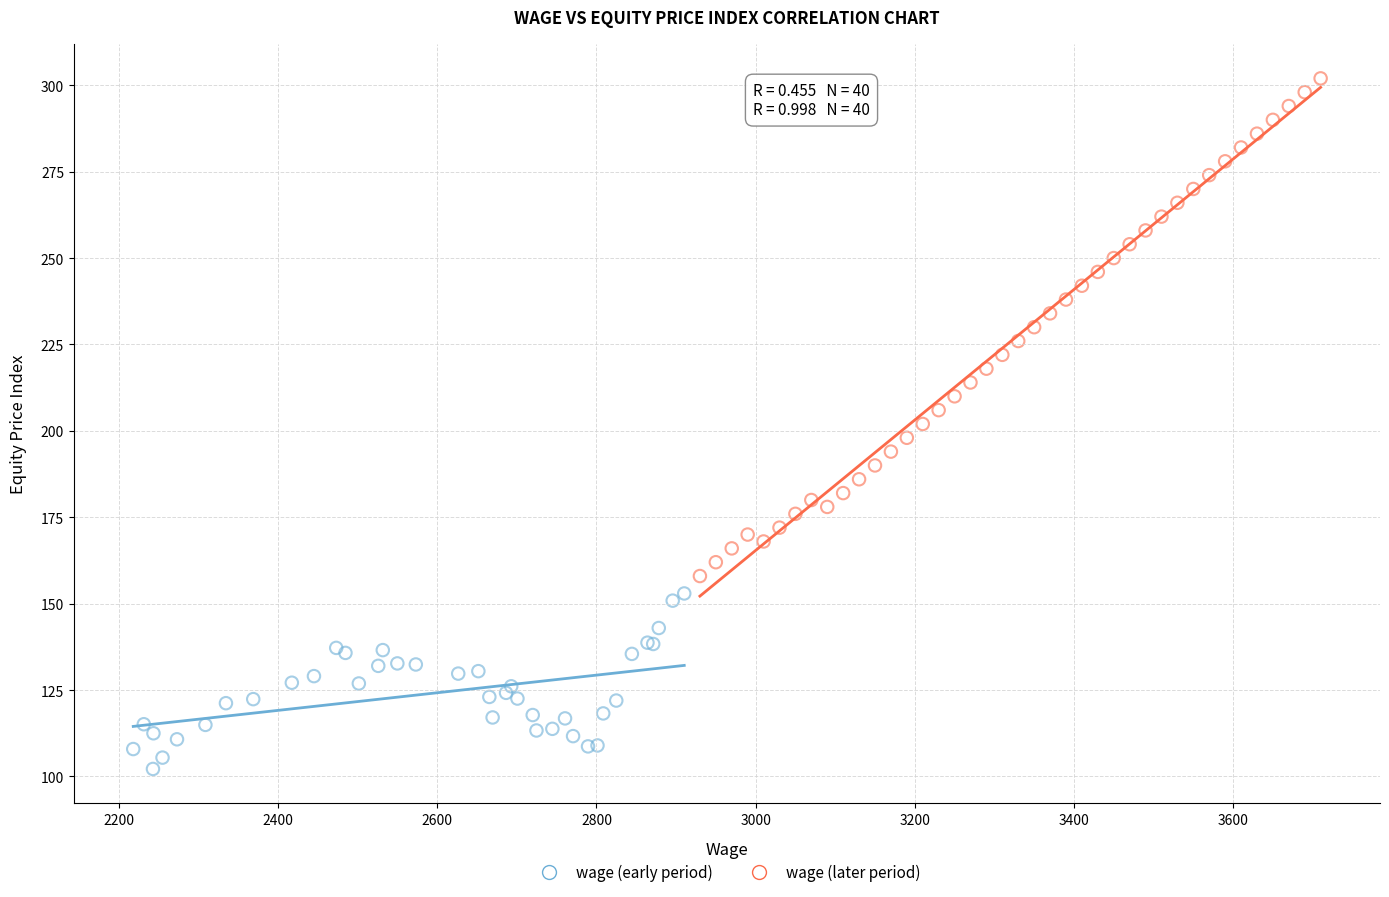

What are all the series names shown in the legend?

wage (early period), wage (later period)